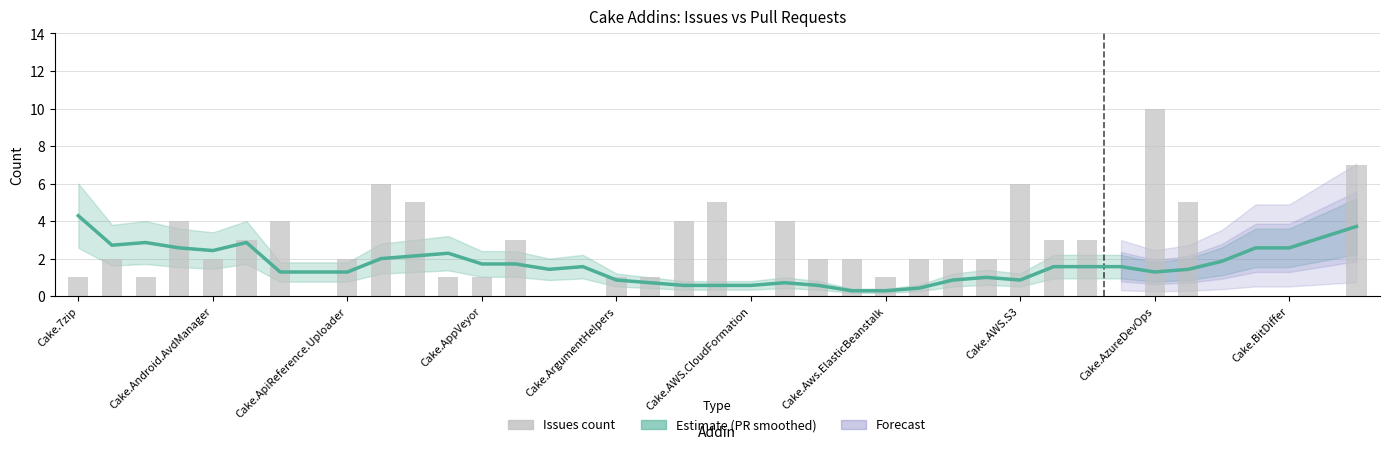

What is the maximum value for Pull requests (smoothed)?

4.3